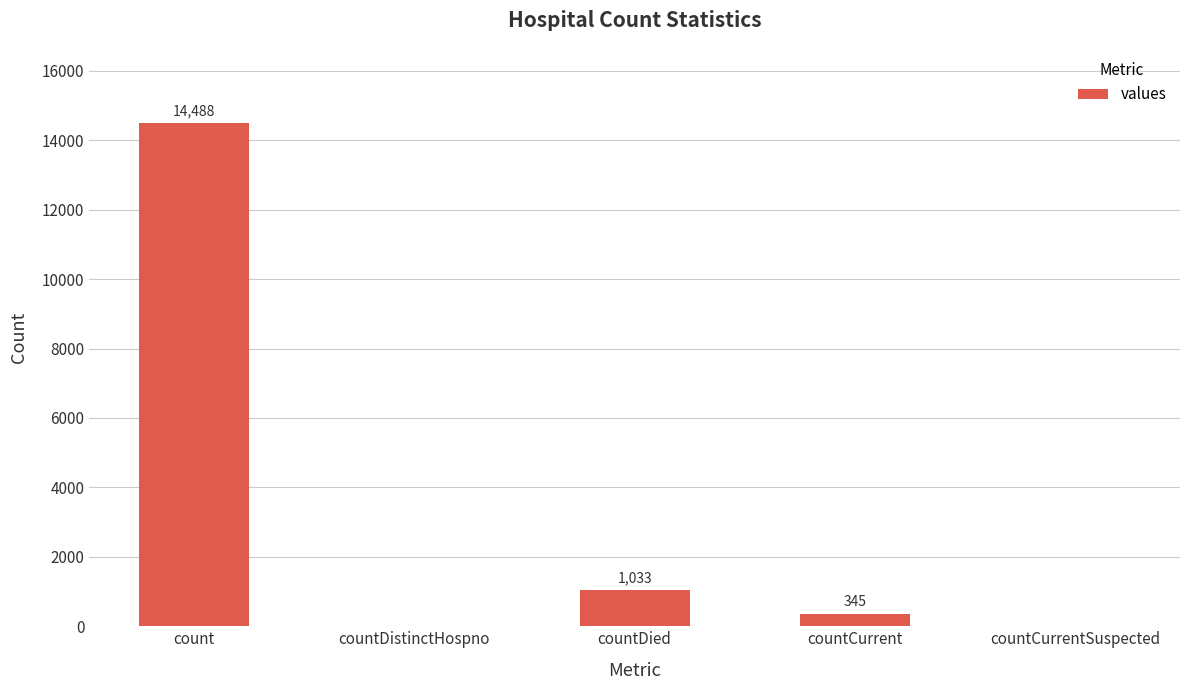

True or false: the data shows 6395 at count.

False